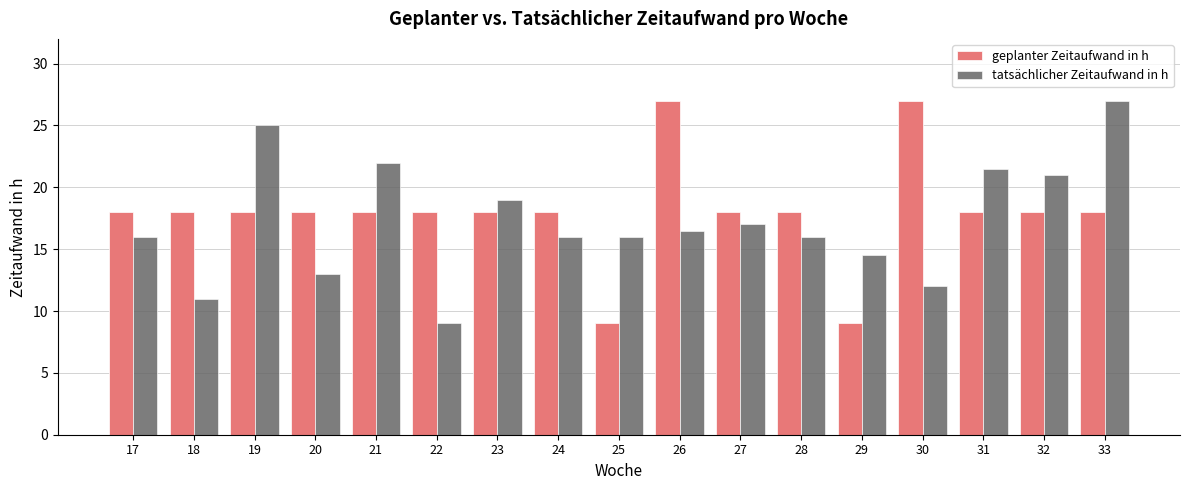

The value of geplanter Zeitaufwand in h at 17 is 31.1. True or false?

False